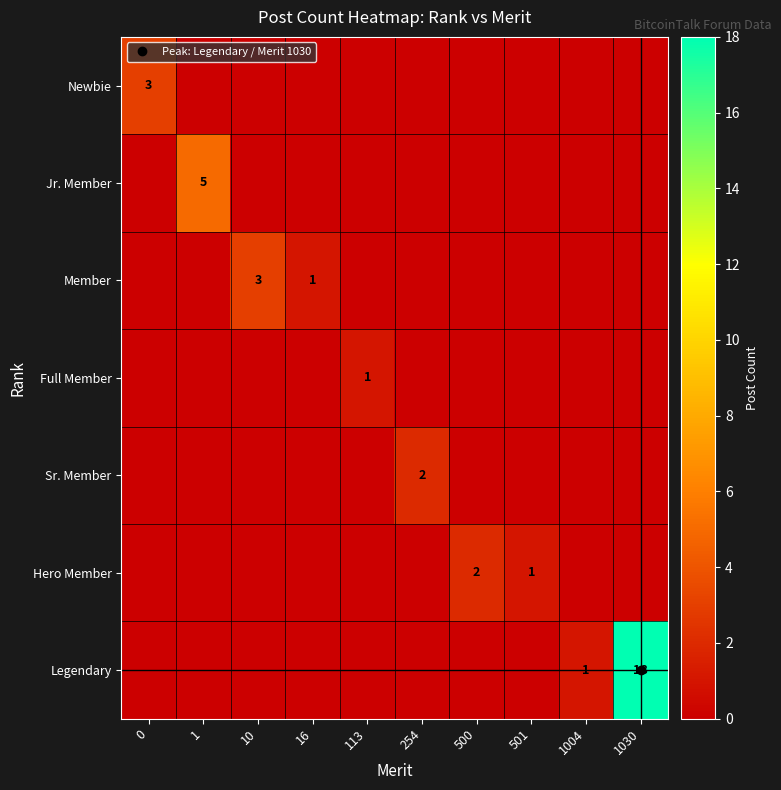

Count the number of data series in this chart.

7